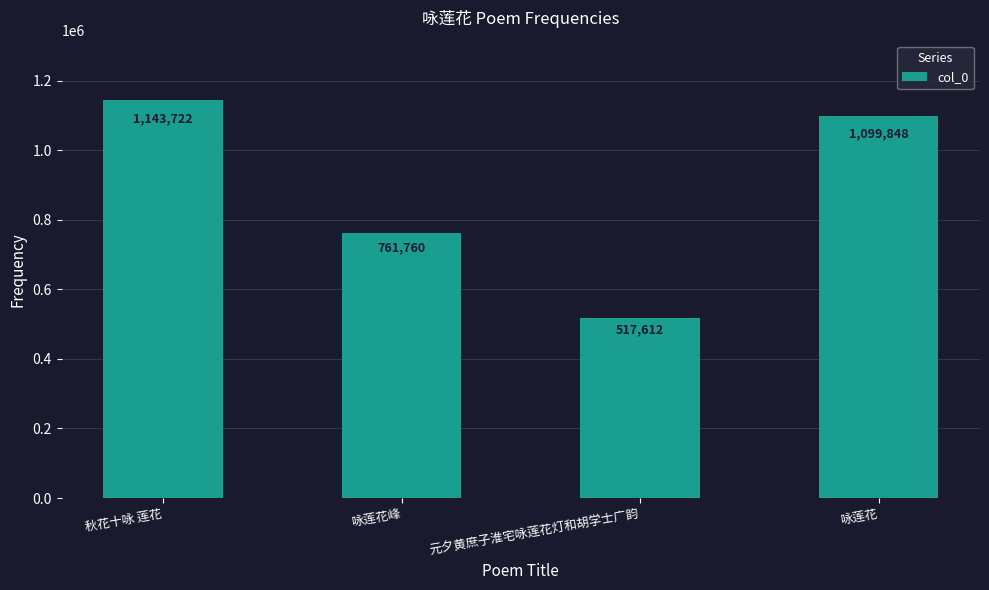

What is the sum of the values at 秋花十咏 莲花 and 元夕黄庶子淮宅咏莲花灯和胡学士广韵?

1661334